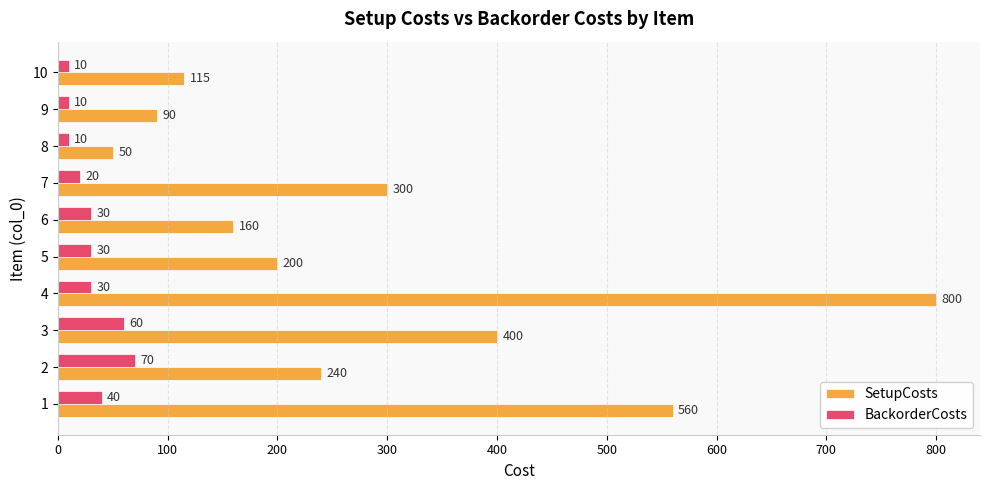

The BackorderCosts series shows 30 at 6. True or false?

True